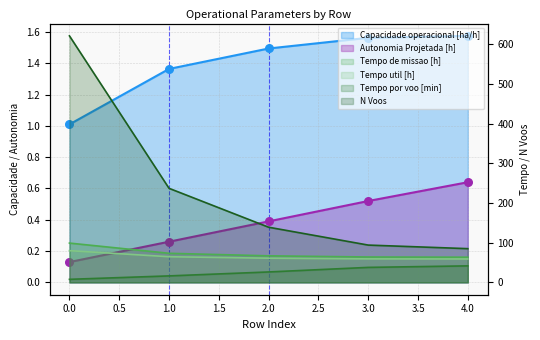

Which series reaches the minimum Y coordinate?

Autonomia Projetada [h]